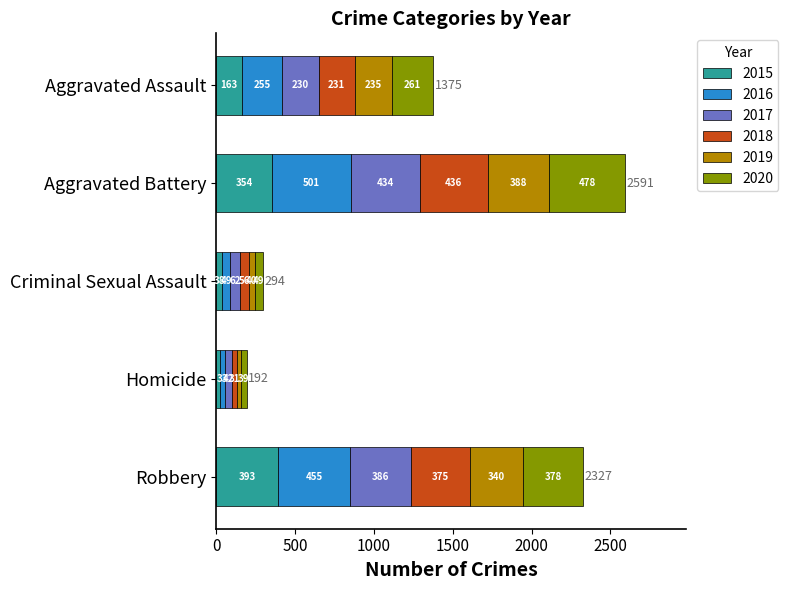

At which category is the sum across all series the highest?

Aggravated Battery